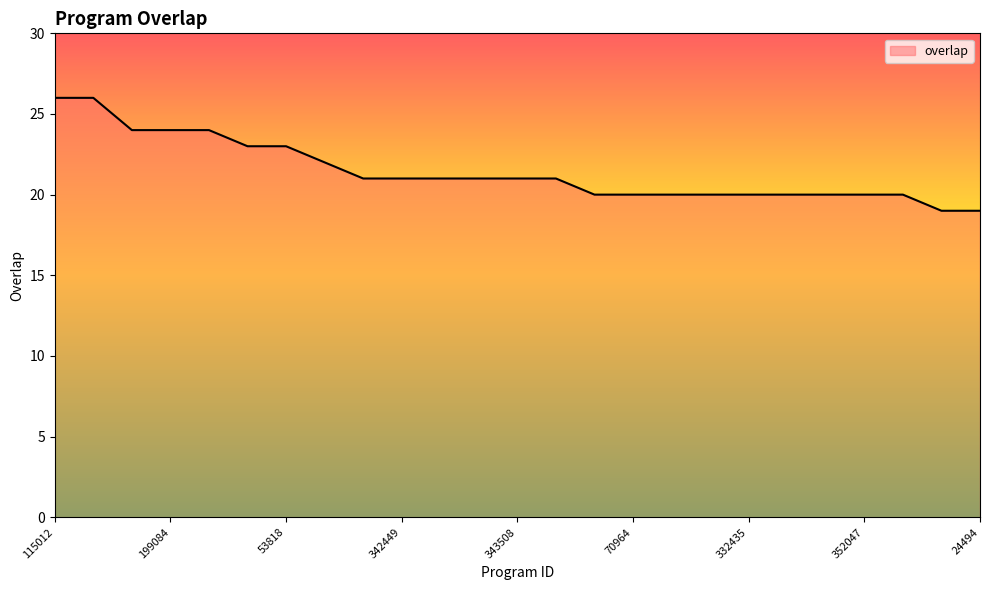

Reading left to right, what are all the values shown in this chart?

26	26	24	24	24	23	23	22	21	21	21	21	21	21	20	20	20	20	20	20	20	20	20	19	19